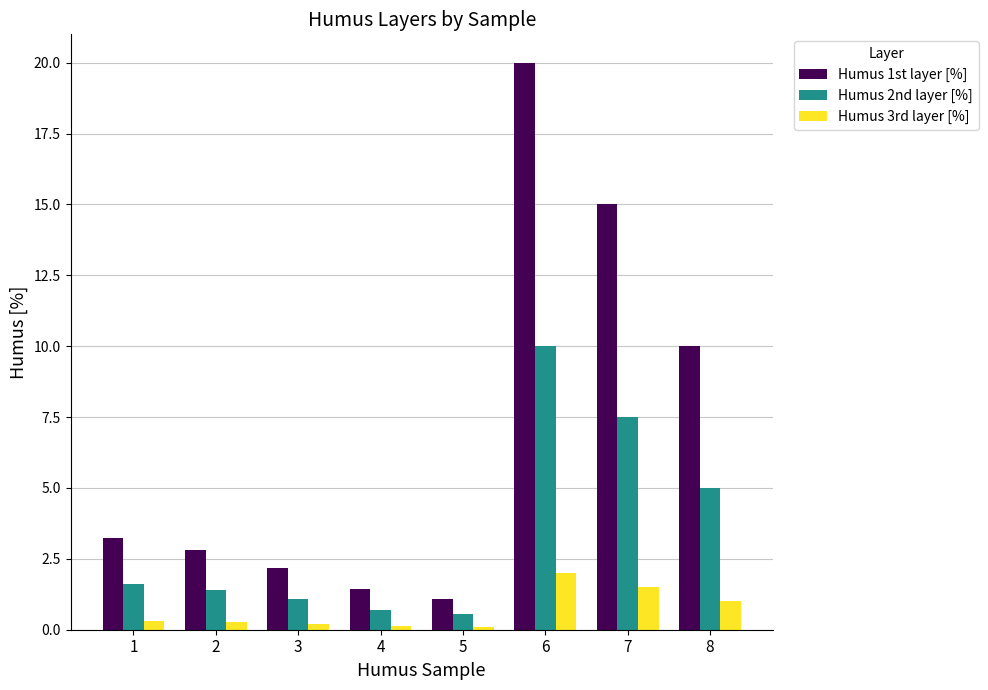

What is the smallest value displayed?

0.1